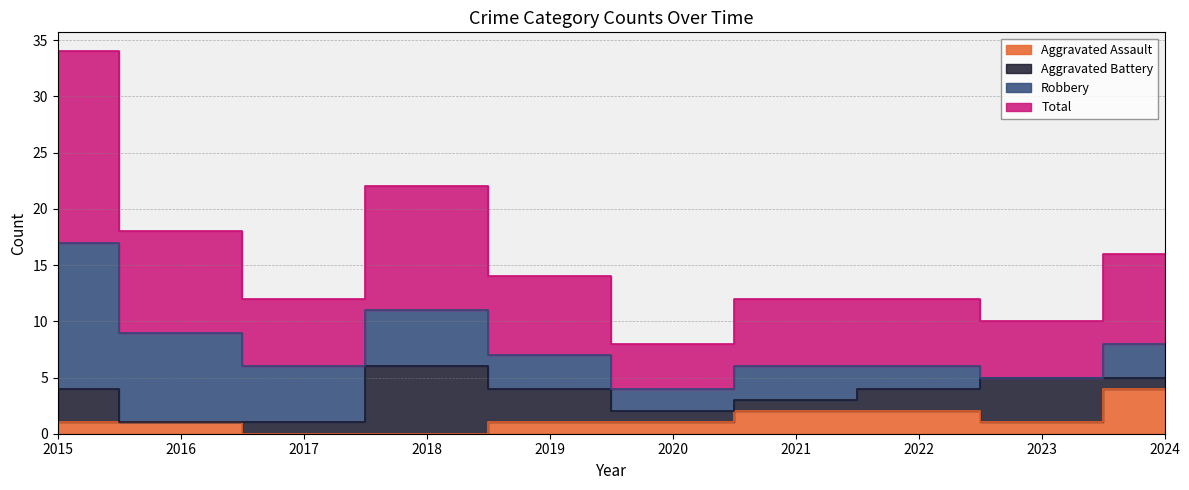

True or false: Total and Aggravated Assault intersect in this chart.

False